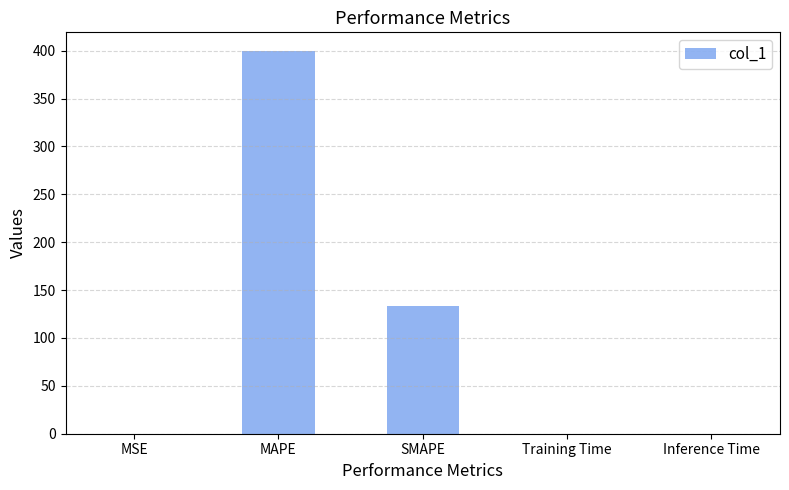

Is it true that the value at MSE is 0.2?

True